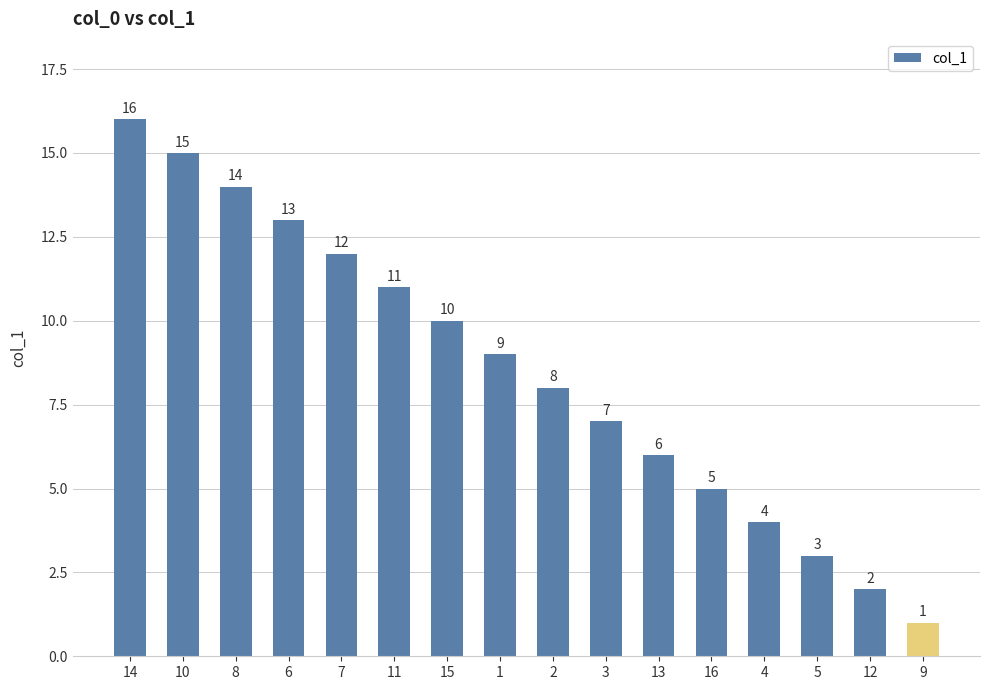

What is the sum of the values at 14 and 11?

27